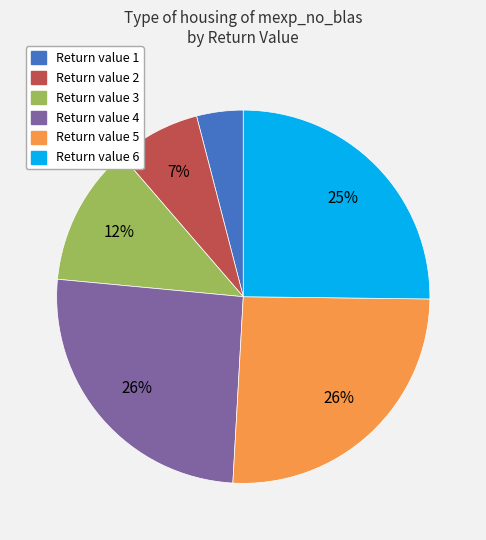

How many segments does this pie chart have?

6